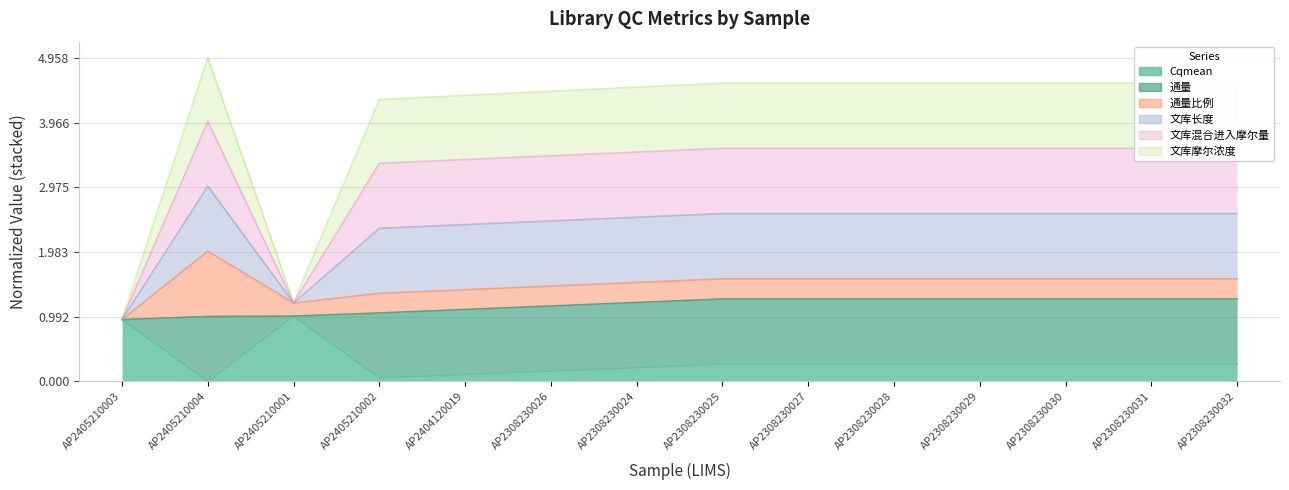

The Cqmean series shows 0.1 at AP2308230032. True or false?

False